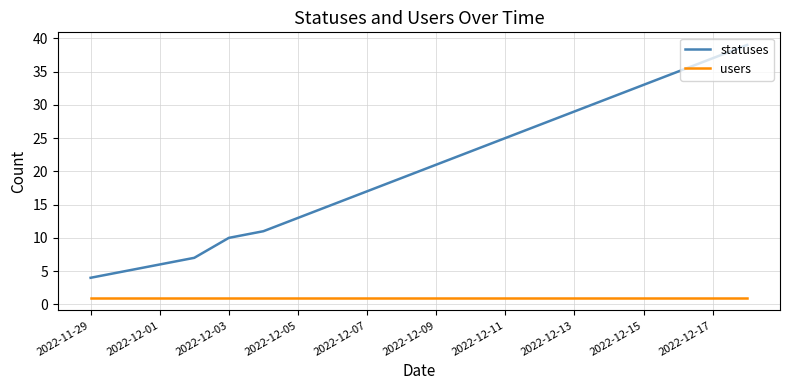

Which series has the largest total across all categories?

statuses